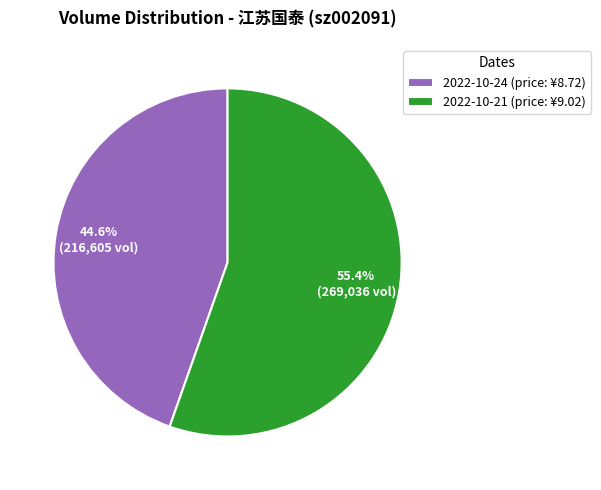

Is it true that 2022-10-21 is 47% of the pie?

False